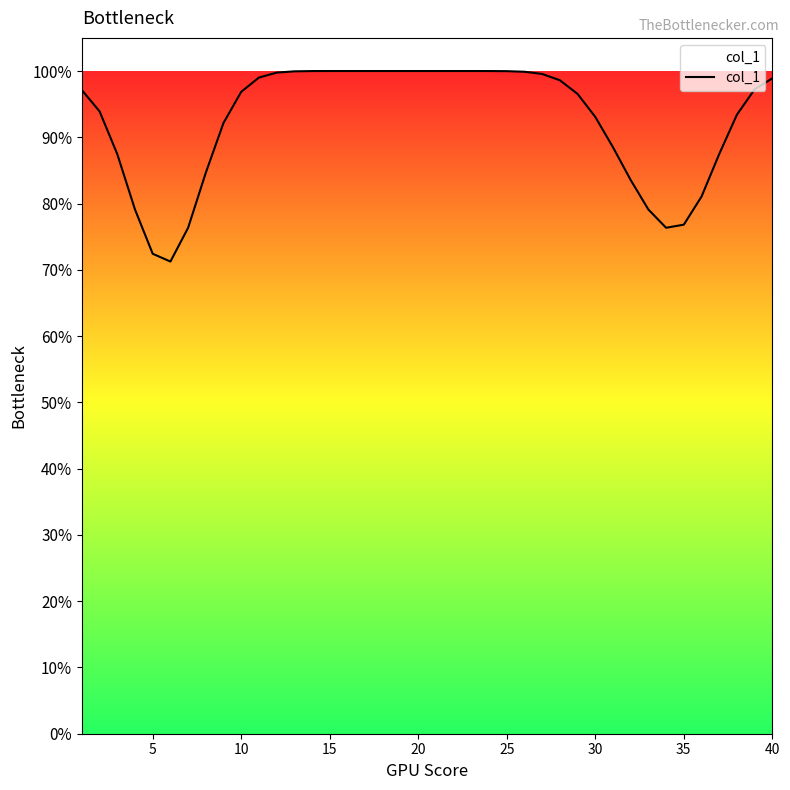

True or false: the data has more than 2 interior local peaks.

False